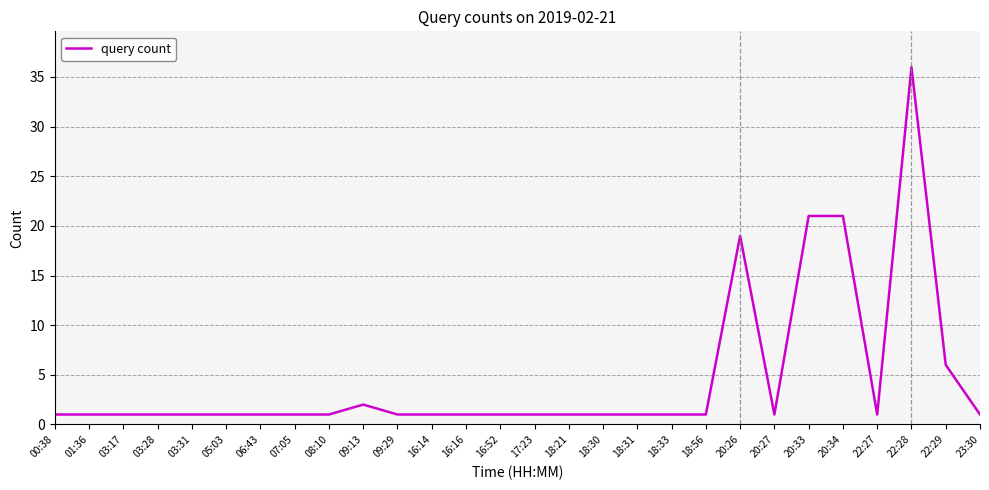

What is the sum of the values at 08:10 and 18:31?

2